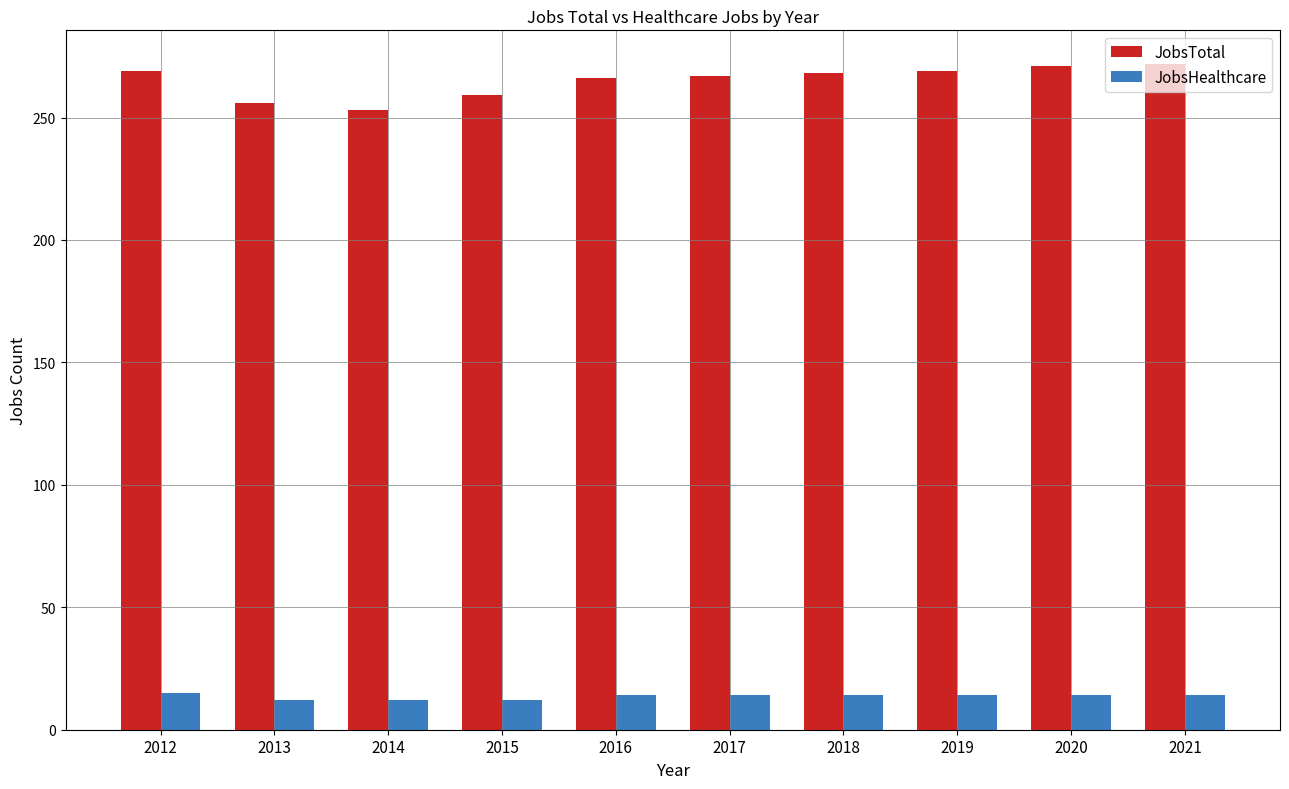

What is the value of the JobsTotal bar at the 5th from the left?

266